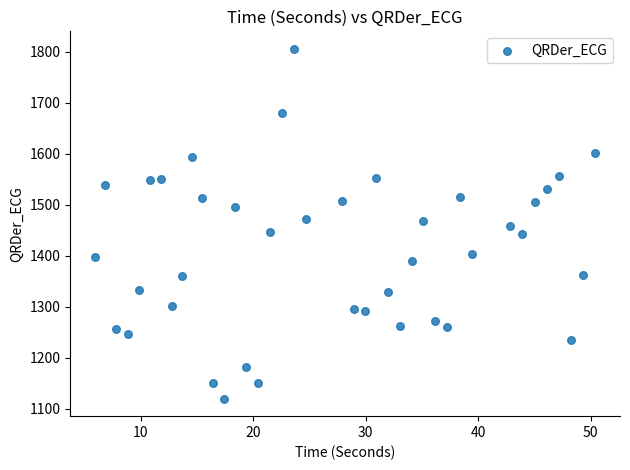

What is the range of X values (max minus min)?

44.5